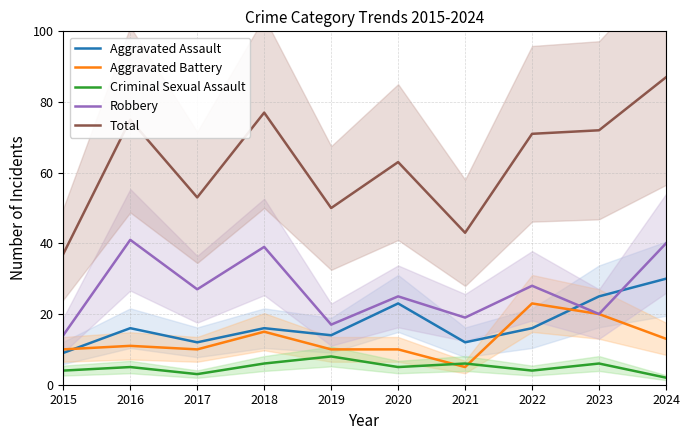

What is the smallest value displayed?

2